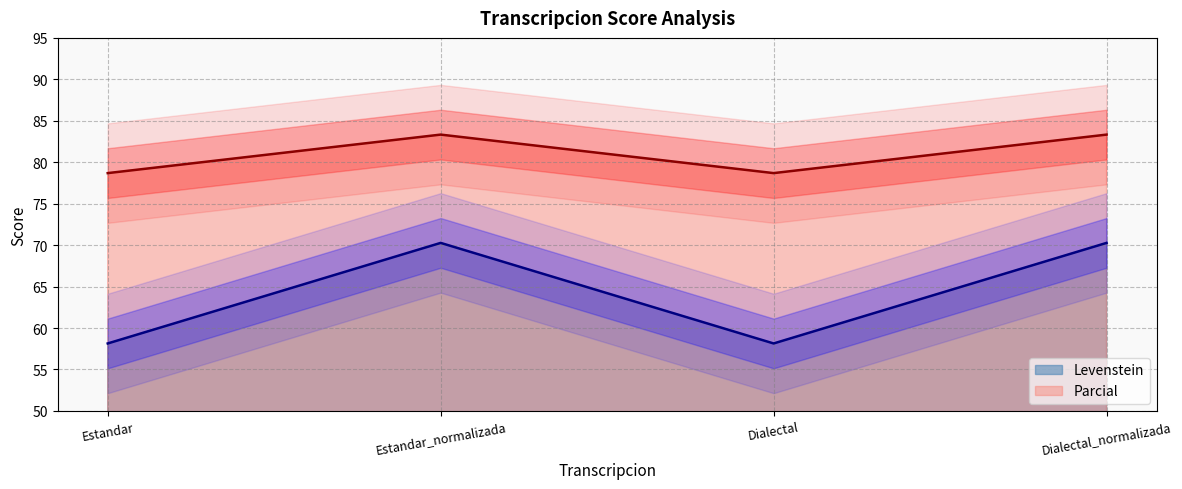

What is the label of the 3rd point from the right?

Estandar_normalizada